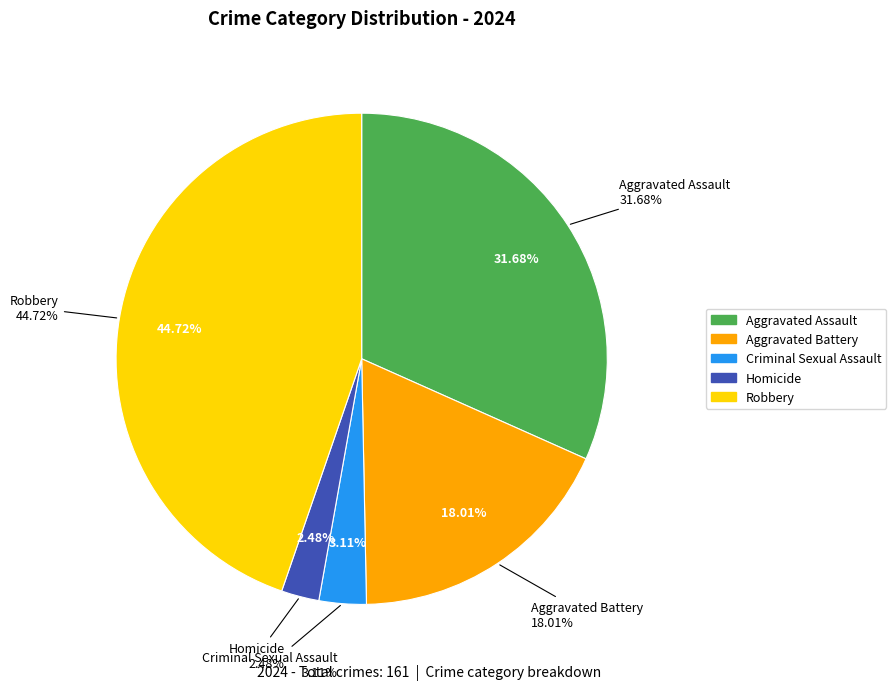

The Criminal Sexual Assault slice represents 1% of the pie. True or false?

False